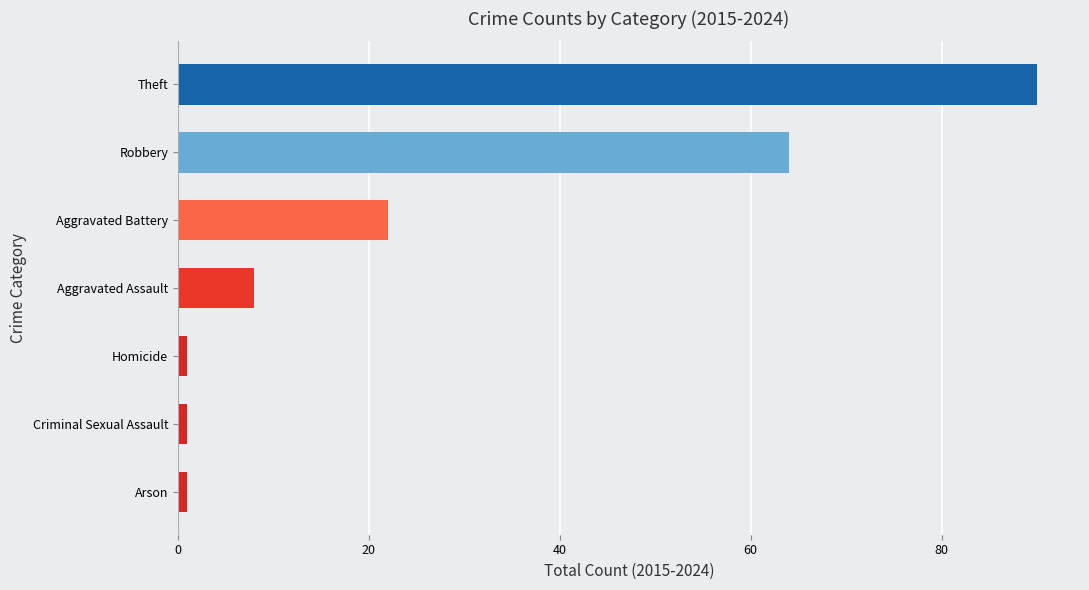

How many series are shown in this chart?

1